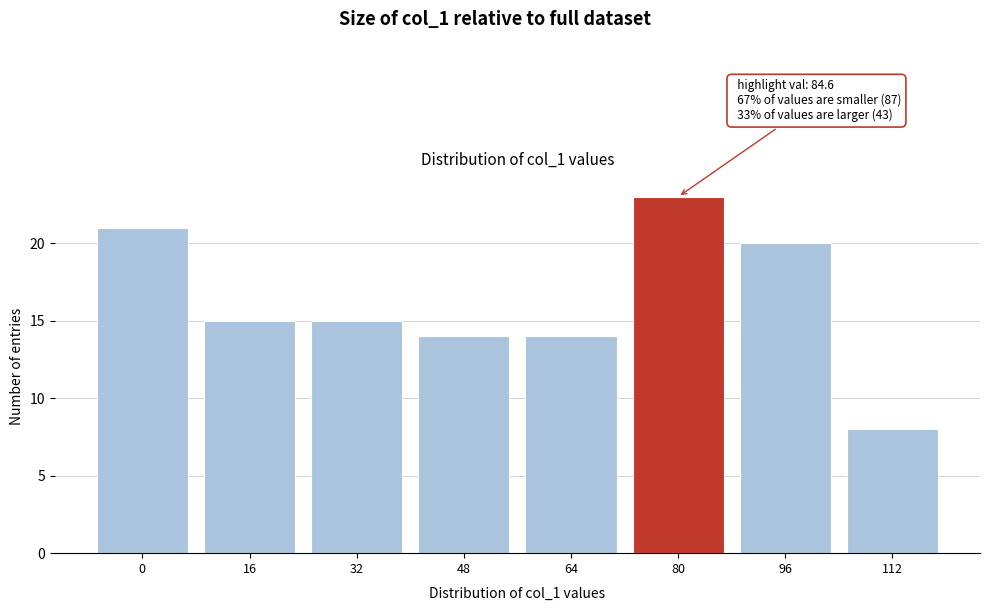

Reading right to left, what are all the values shown in this chart?

112=8	96=20	80=23	64=14	48=14	32=15	16=15	0=21